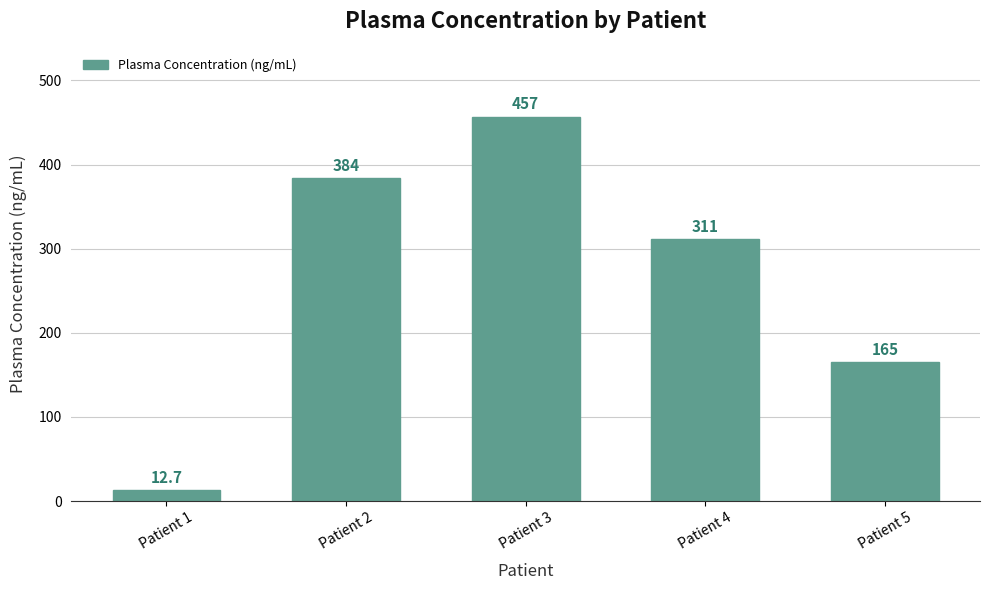

Count the values in the range 165 to 384.

3